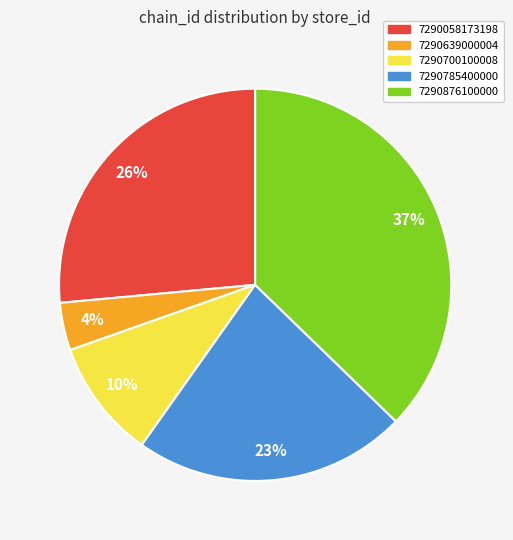

Do 7290785400000 and 7290876100000 together represent more than half of the pie?

Yes